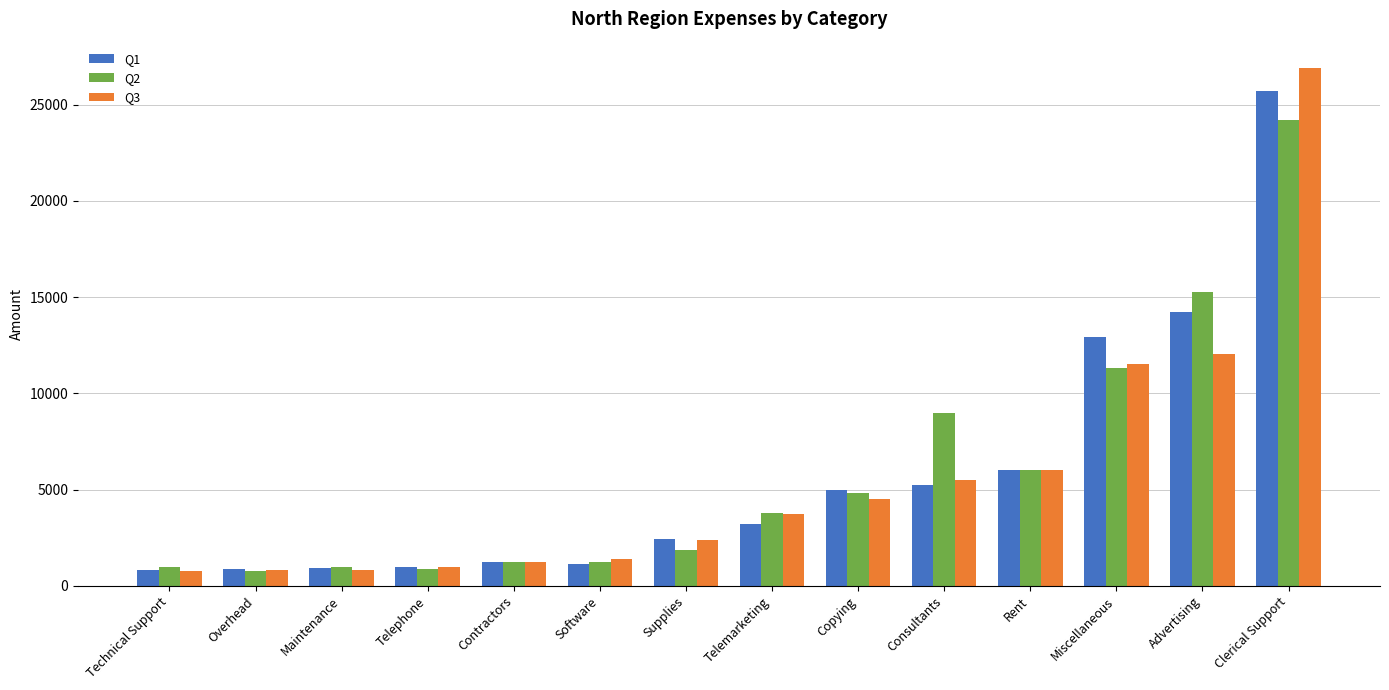

What is the label of the 10th bar from the left?

Consultants